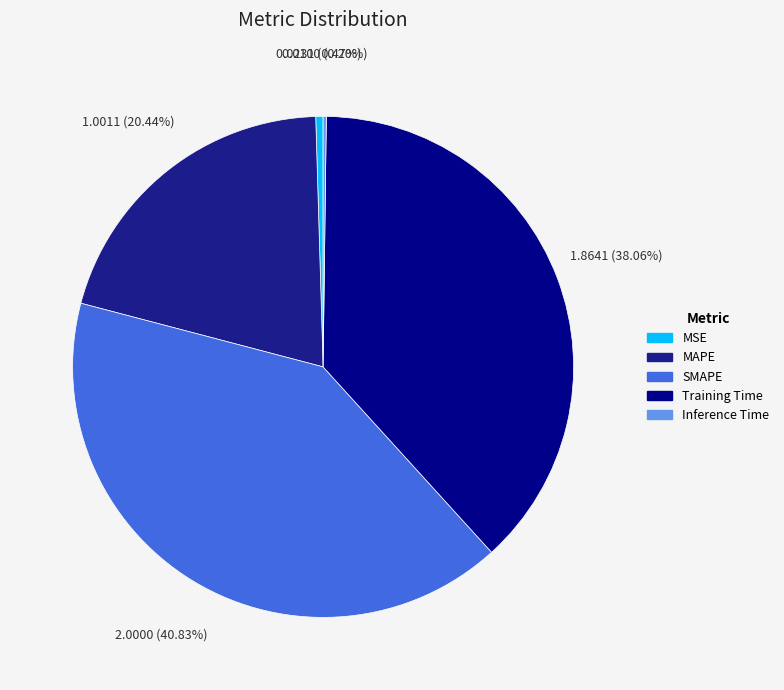

What is the change in value from MAPE to SMAPE?

+1.0